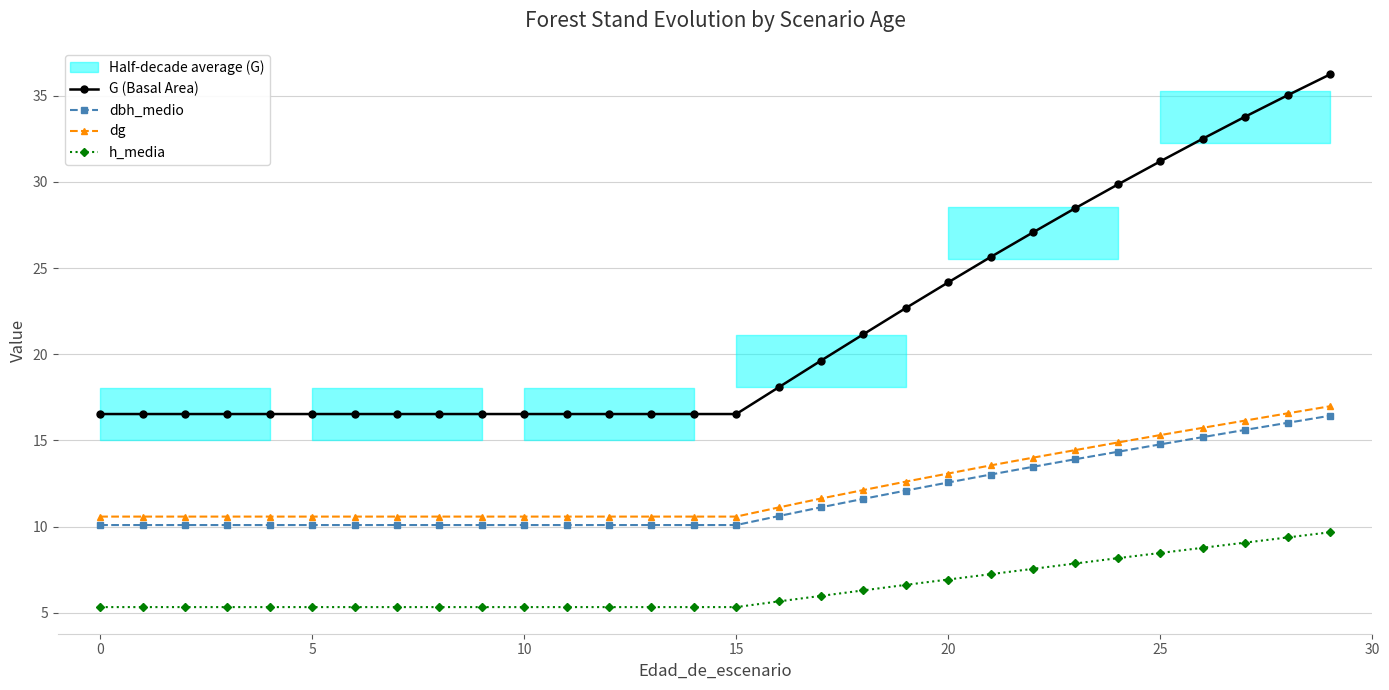

Which category has the highest value in the dbh_medio series?

29